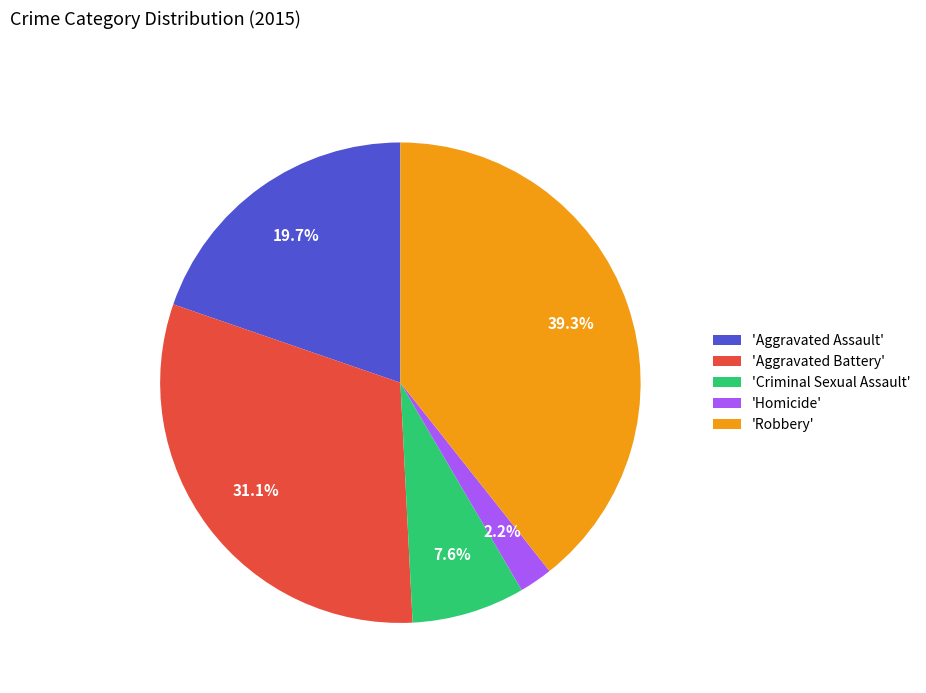

Between 'Criminal Sexual Assault' and 'Robbery', which is larger?

'Robbery'